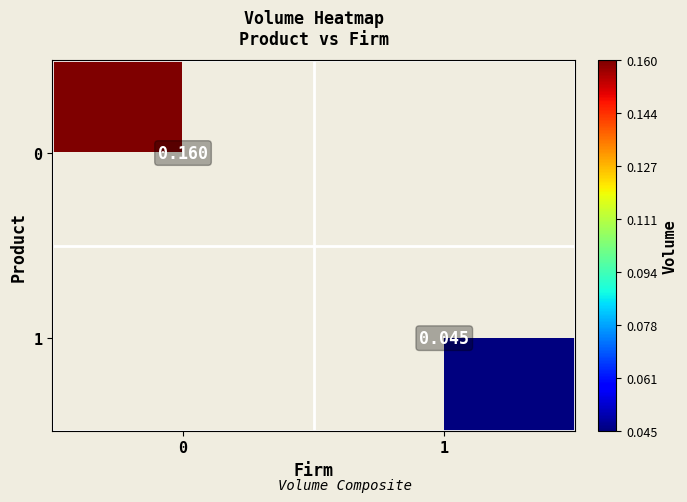

The 0 series shows 0.3 at 0. True or false?

False